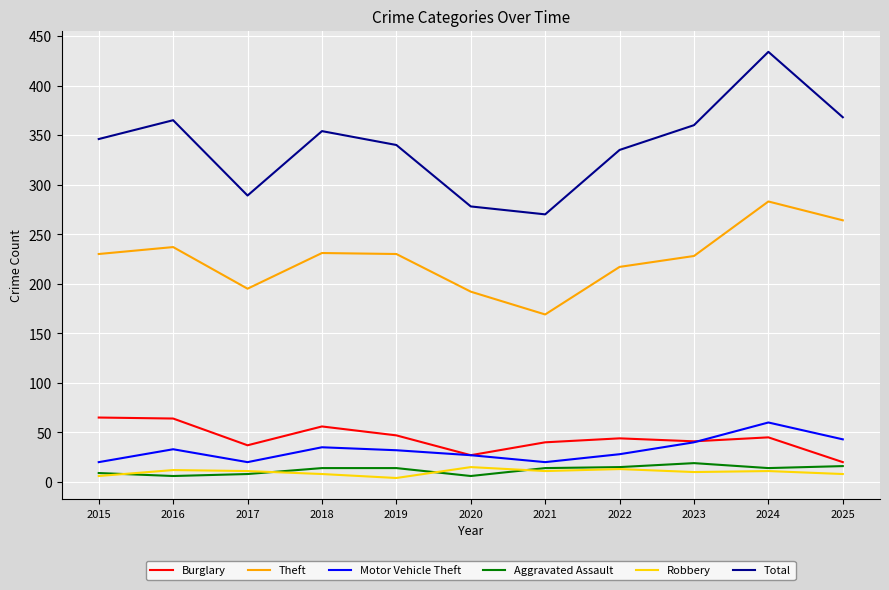

At how many categories does at least one series exceed 238?

11